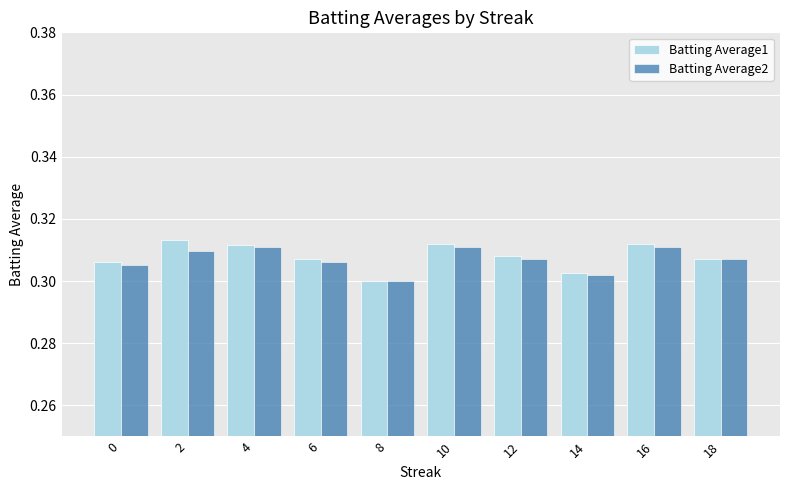

Is it true that Batting Average1 equals 0.4 at 4?

False